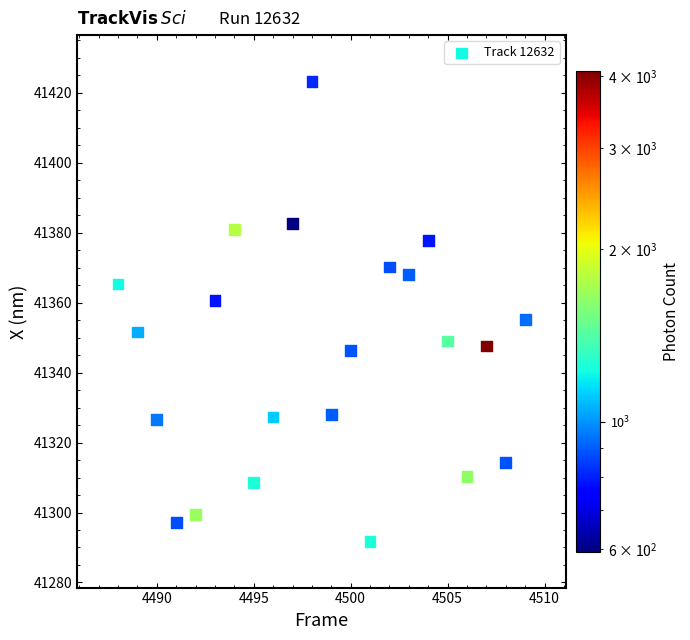

What Y value in the scatter plot is closest to 41357?

41355.2